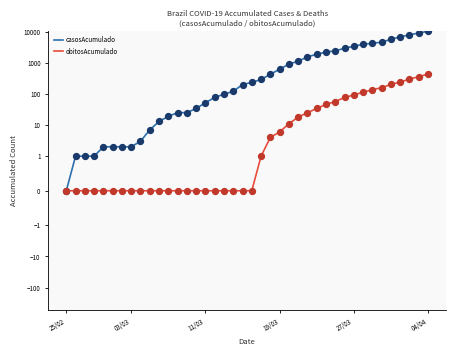

Which series has the widest spread of Y values?

casosAcumulado